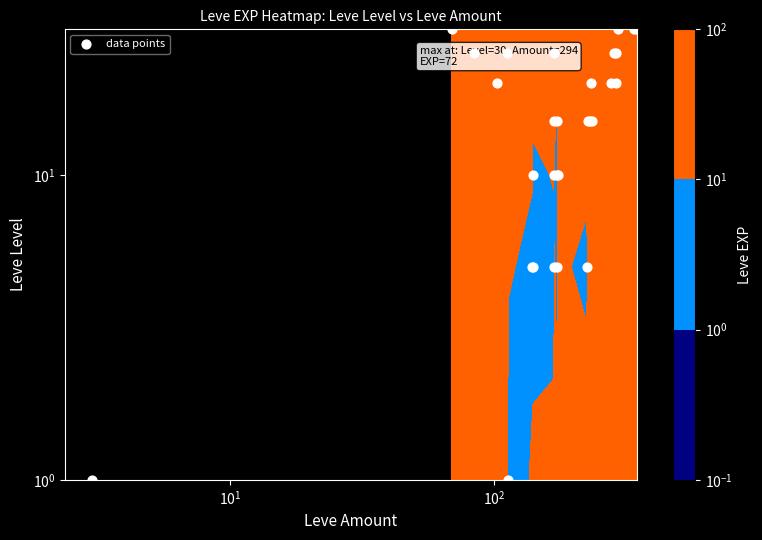

How many data points are less than 15?

11